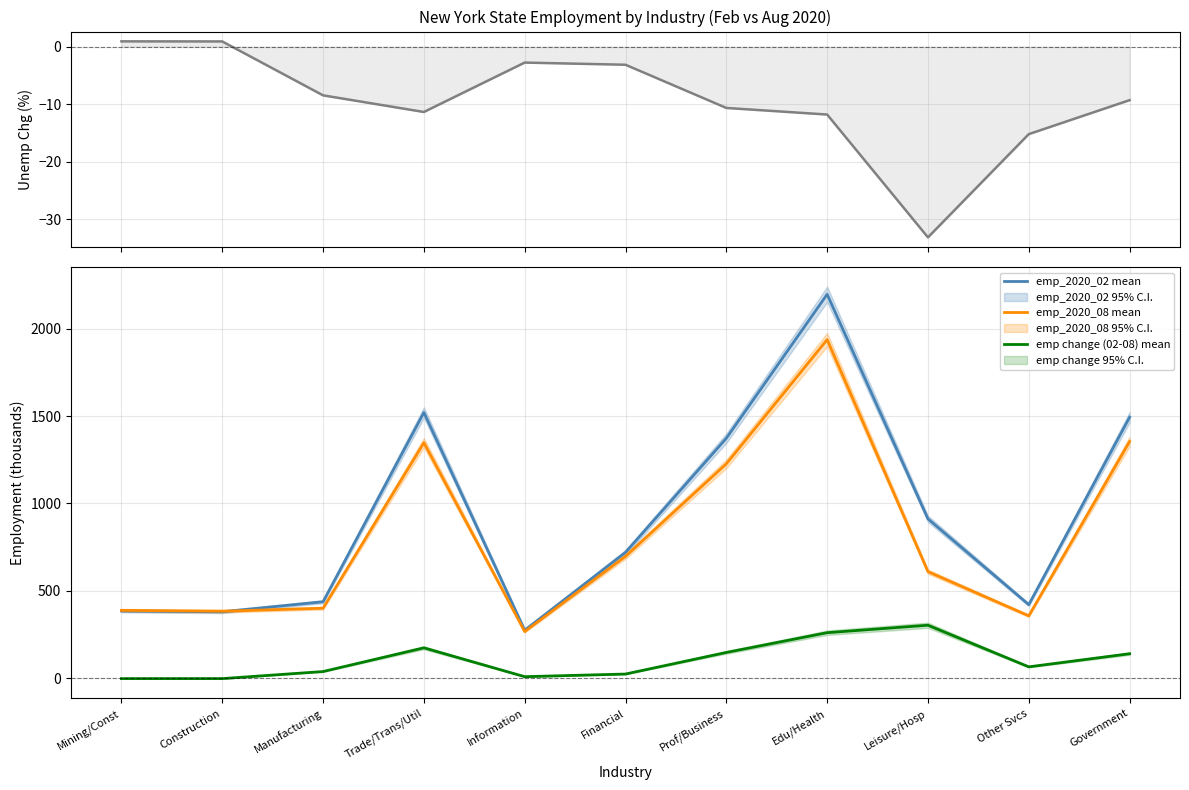

What is the maximum value shown in the chart?

2196.9